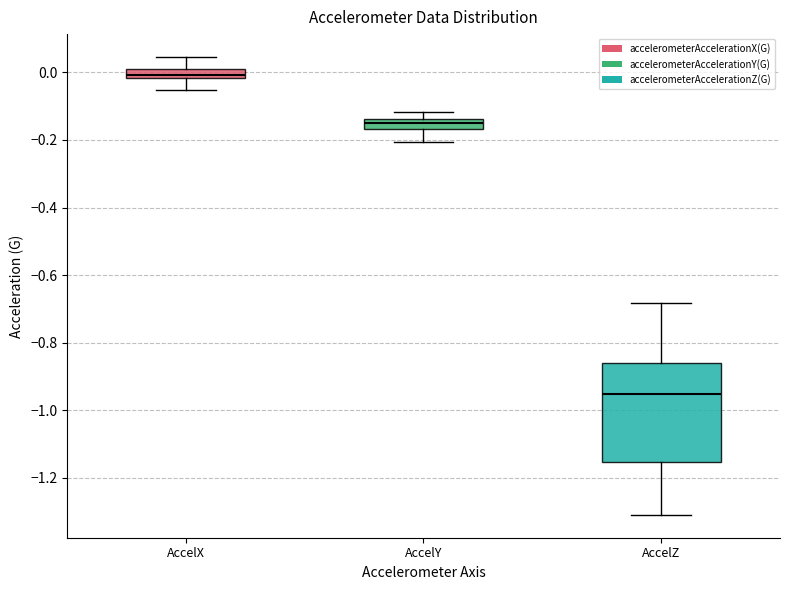

Which box has the highest median line?

AccelX